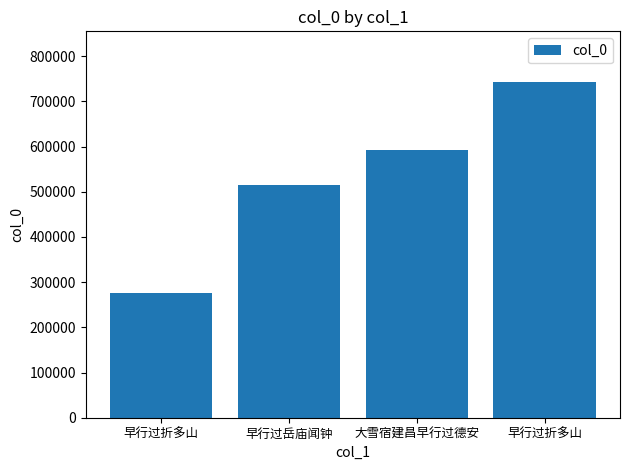

Does the chart contain any negative values?

No